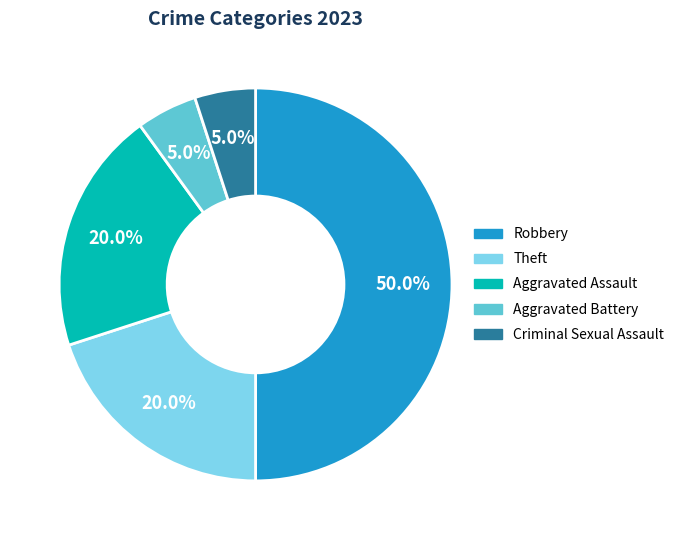

What is the largest slice in the pie chart?

Robbery